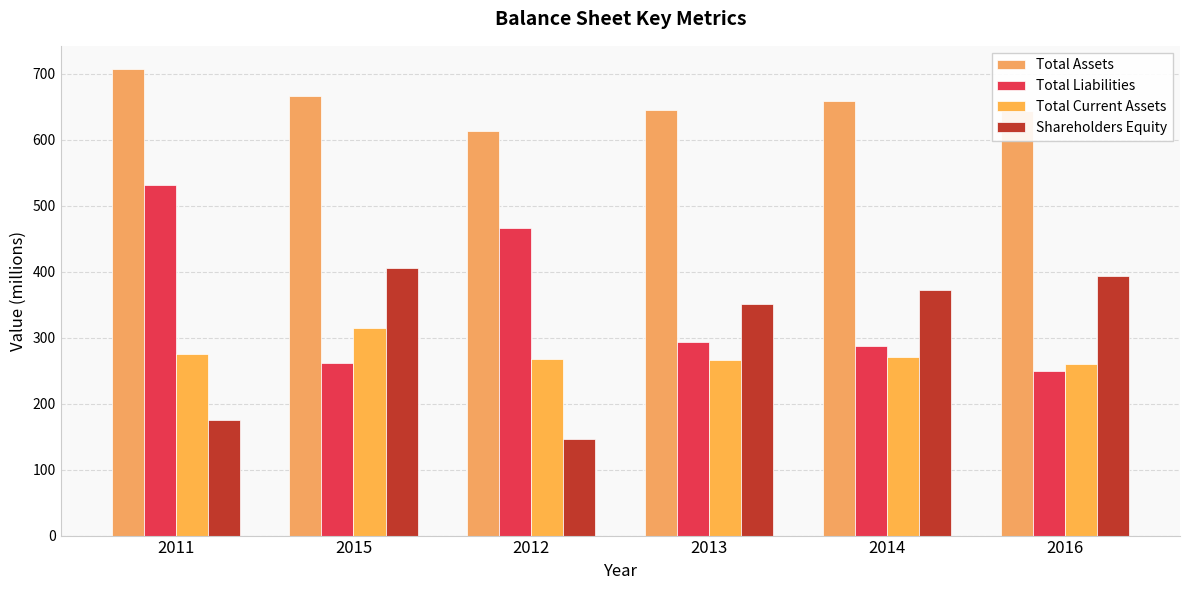

What is the minimum value for Total Current Assets?

260